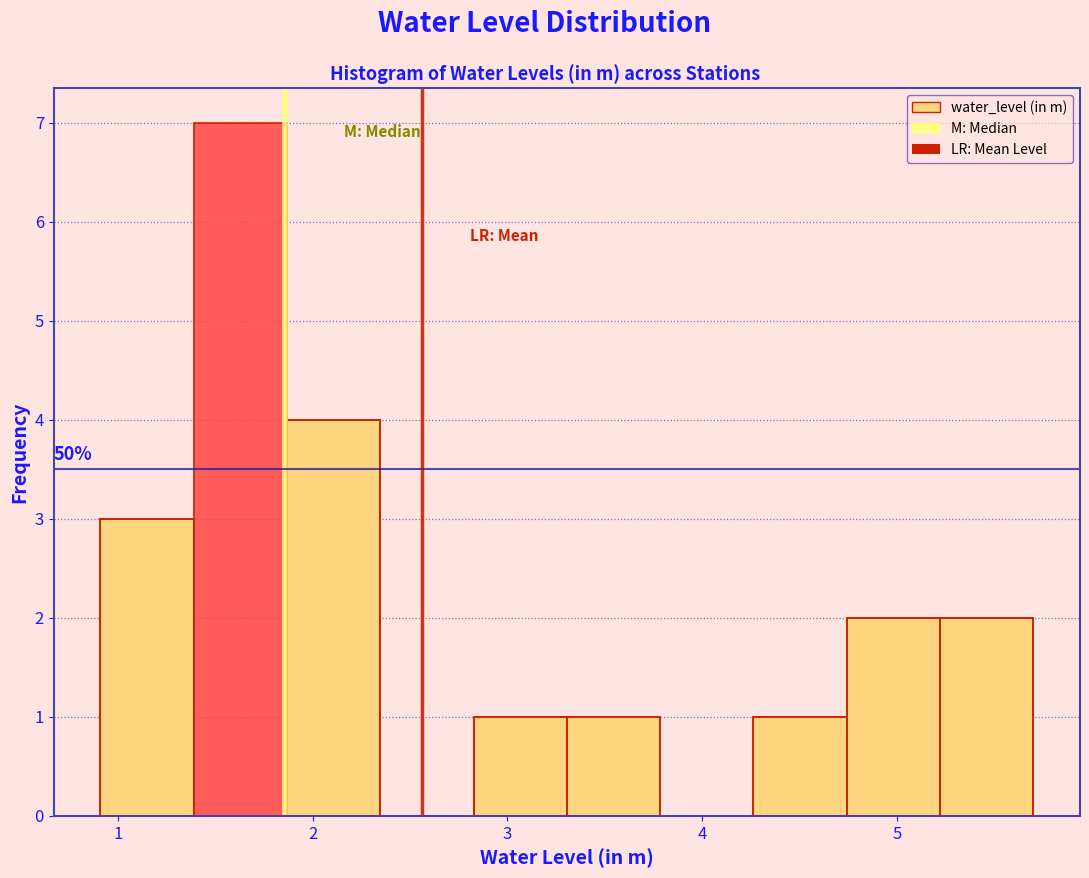

Which range on the x-axis has the tallest bar?

1.4 to 1.9